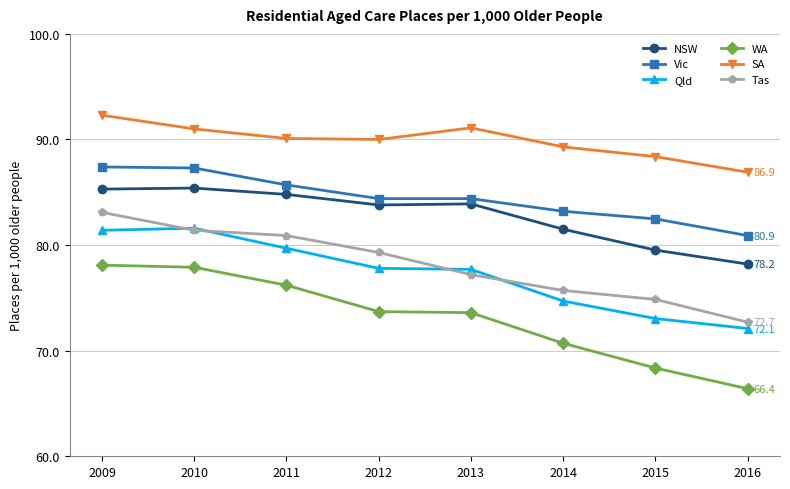

True or false: NSW and SA intersect in this chart.

False